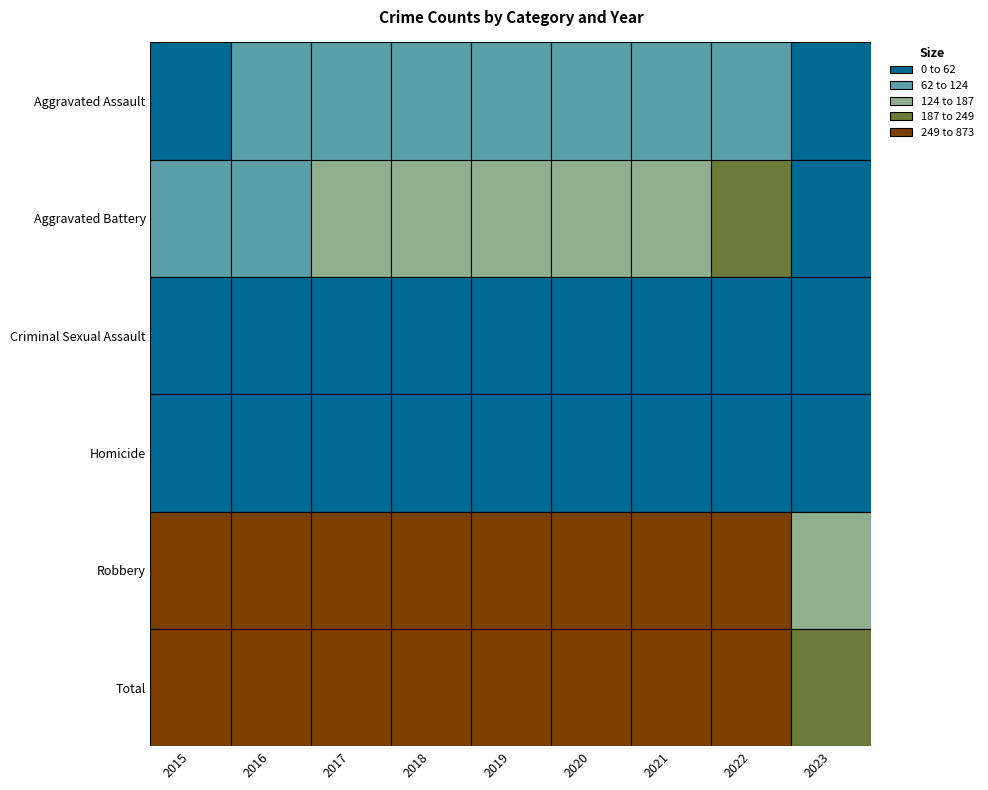

Which series has the widest spread of values?

Total